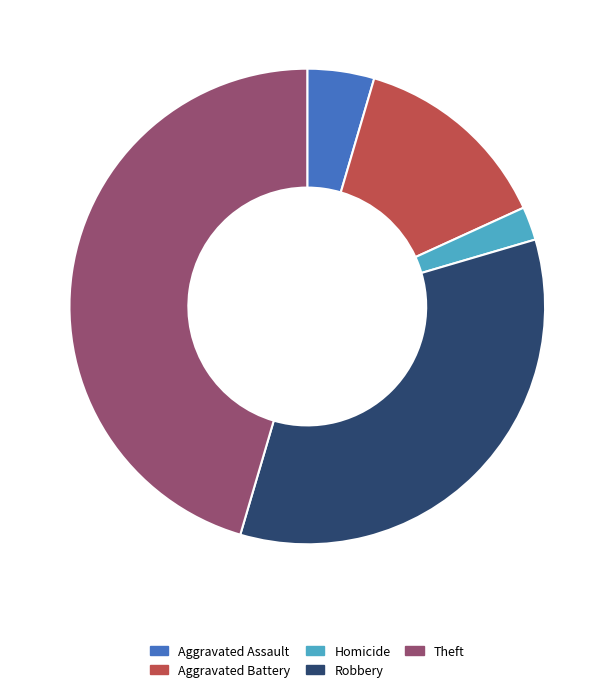

How many slices are in this pie chart?

5